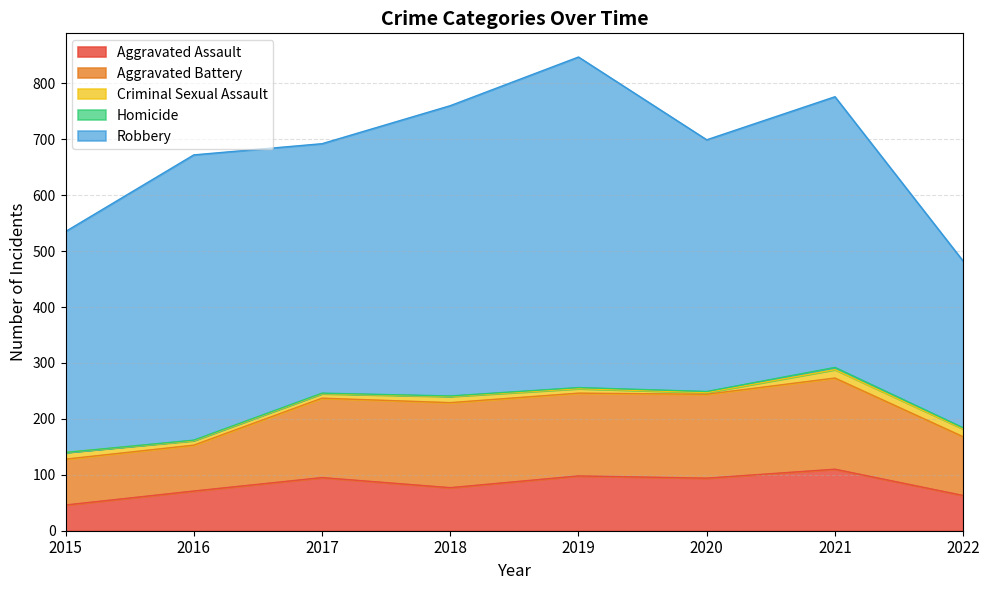

True or false: Aggravated Assault and Aggravated Battery intersect in this chart.

False